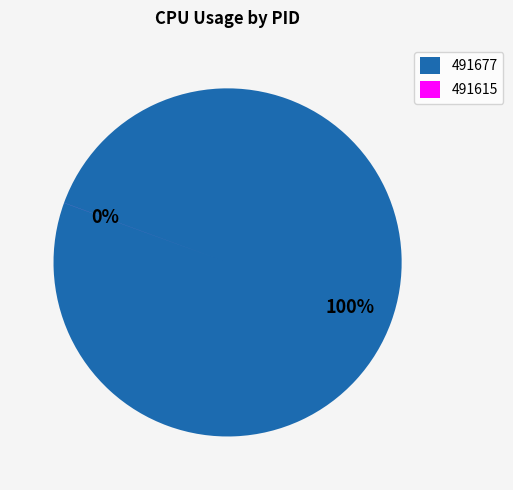

How many slices are in this pie chart?

2